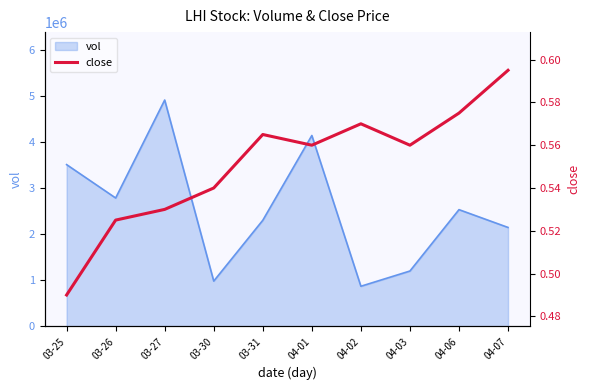

What is the maximum value for vol?

4922700